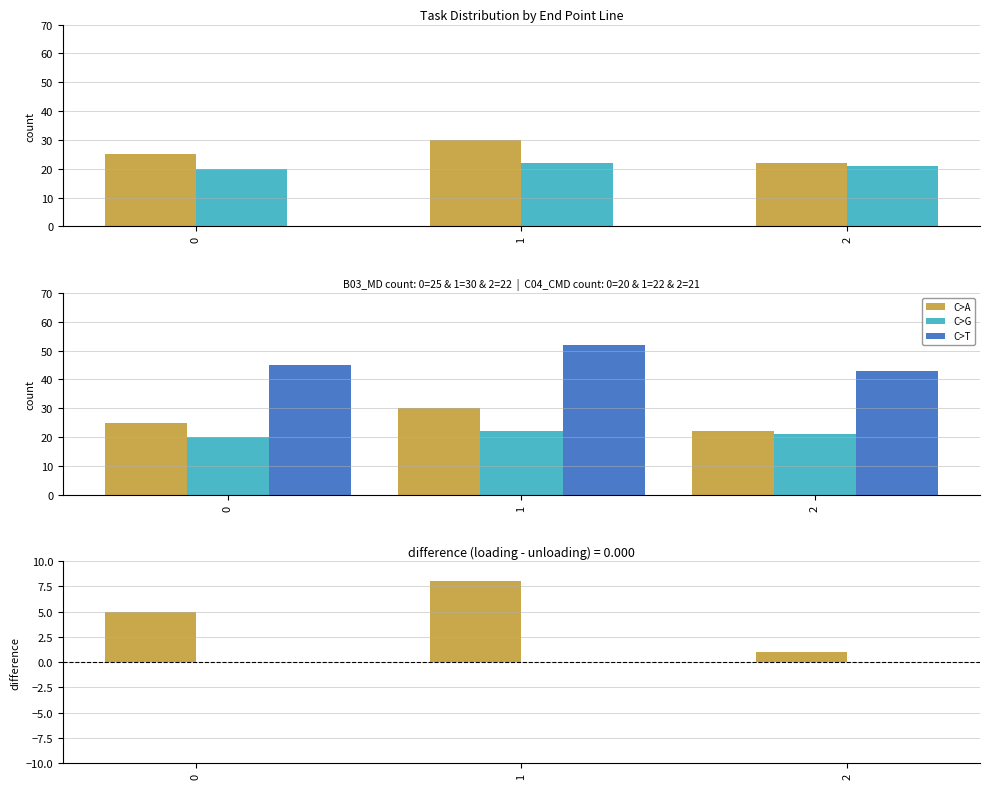

Is it true that Total tasks equals 64 at 0?

False